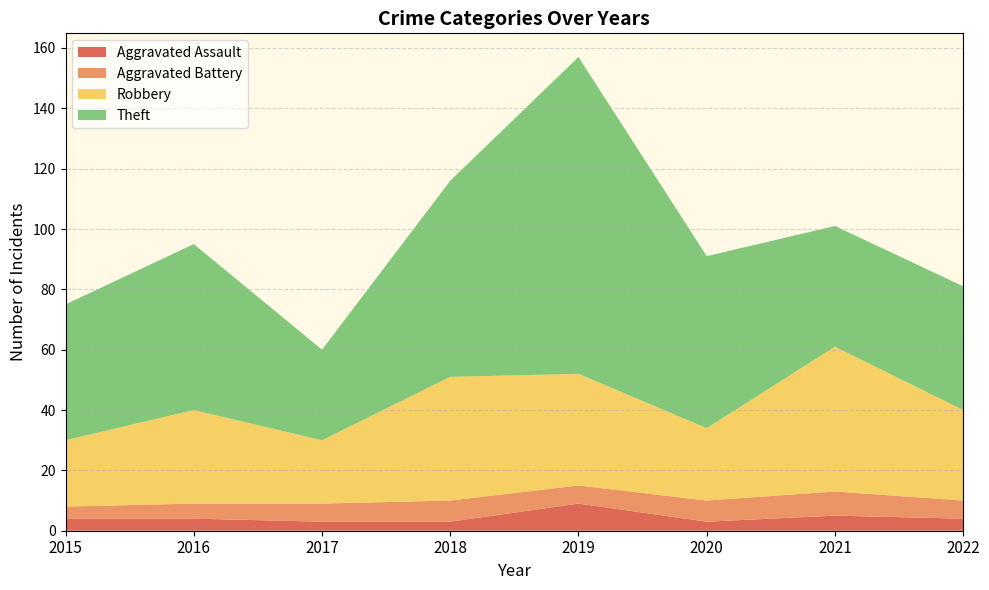

Reading right to left, extract all data points from this chart.

Aggravated Assault: 2022=4	2021=5	2020=3	2019=9	2018=3	2017=3	2016=4	2015=4
Aggravated Battery: 2022=6	2021=8	2020=7	2019=6	2018=7	2017=6	2016=5	2015=4
Robbery: 2022=30	2021=48	2020=24	2019=37	2018=41	2017=21	2016=31	2015=22
Theft: 2022=41	2021=40	2020=57	2019=105	2018=65	2017=30	2016=55	2015=45